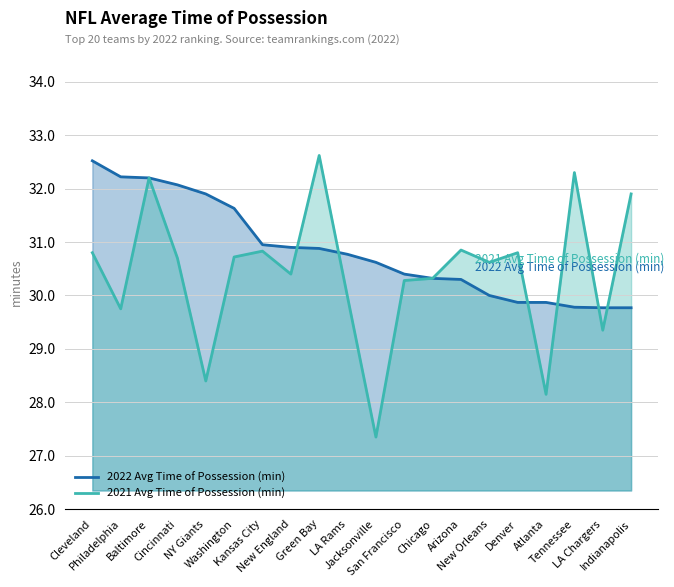

At which category does the chart reach its peak across all series?

Green Bay